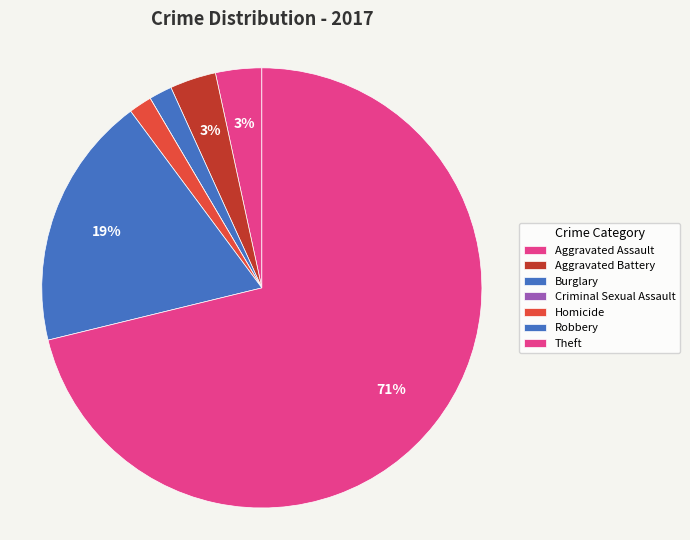

Count the number of slices in the pie.

7